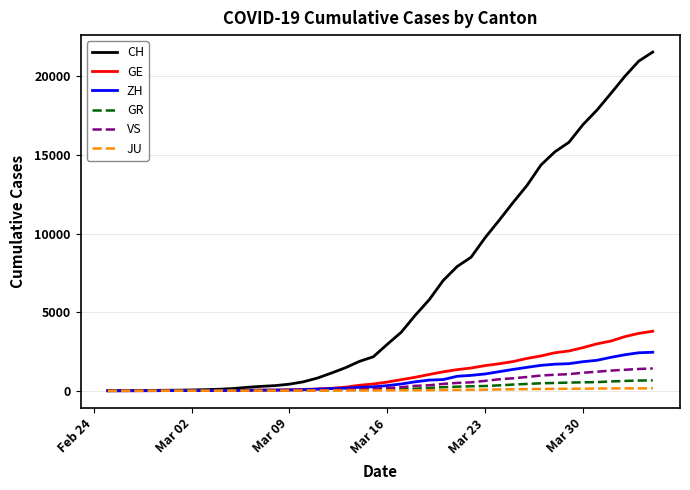

True or false: VS and GE intersect in this chart.

False